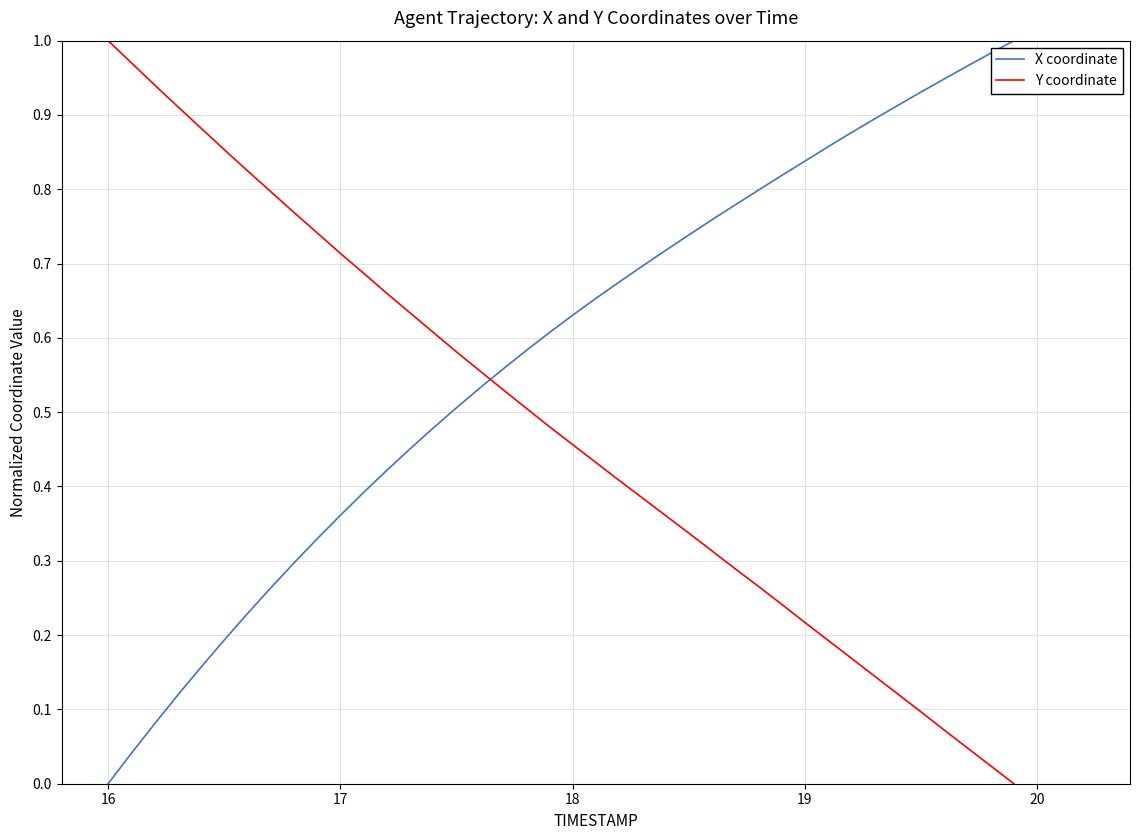

Rank the series by their average value, from highest to lowest.

X coordinate, Y coordinate